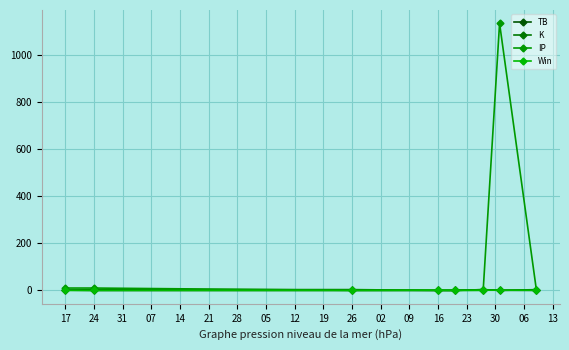

At which category does the chart reach its minimum across all series?

17